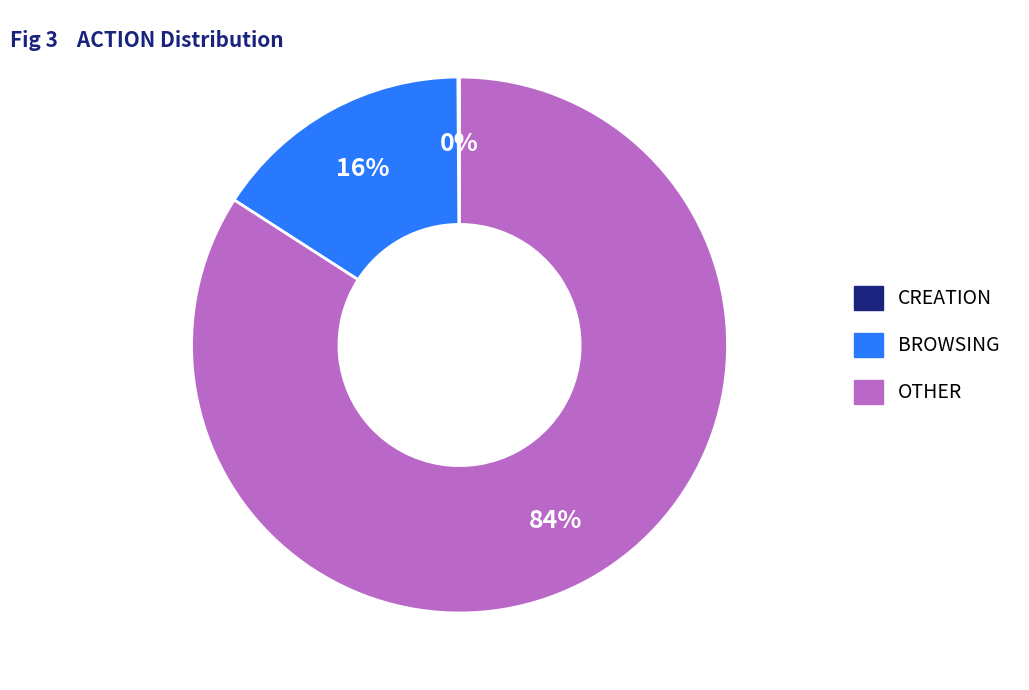

Does BROWSING represent more than half of the total?

No